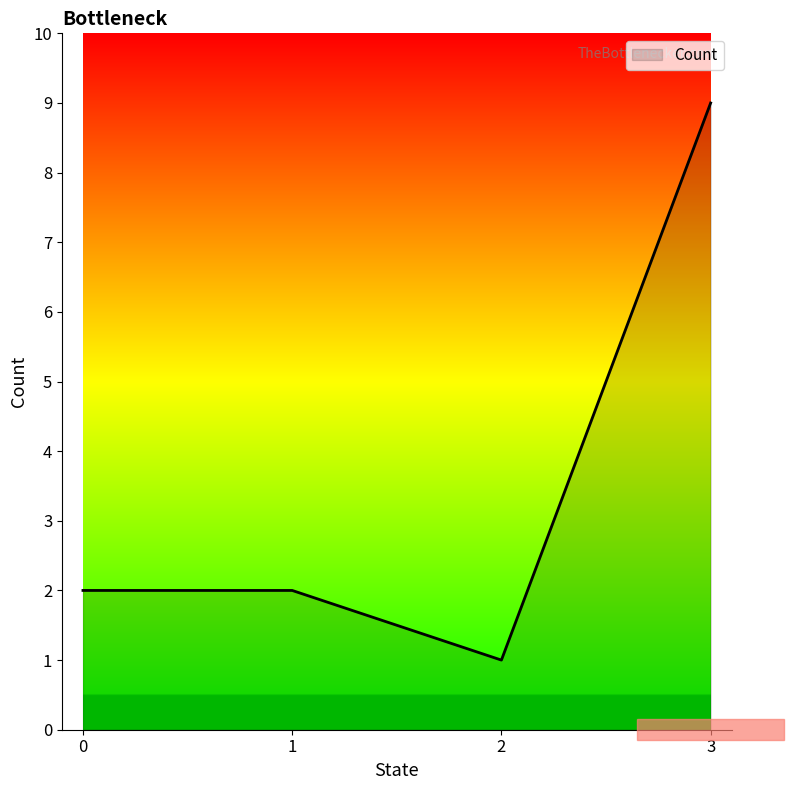

Is it true that the value at 0 is 1?

False